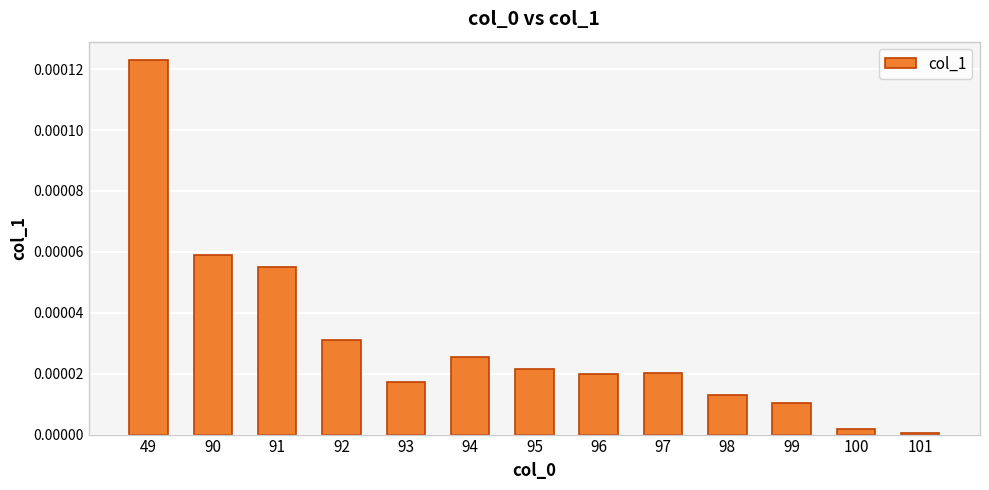

The value at 92 is 0.0. True or false?

True